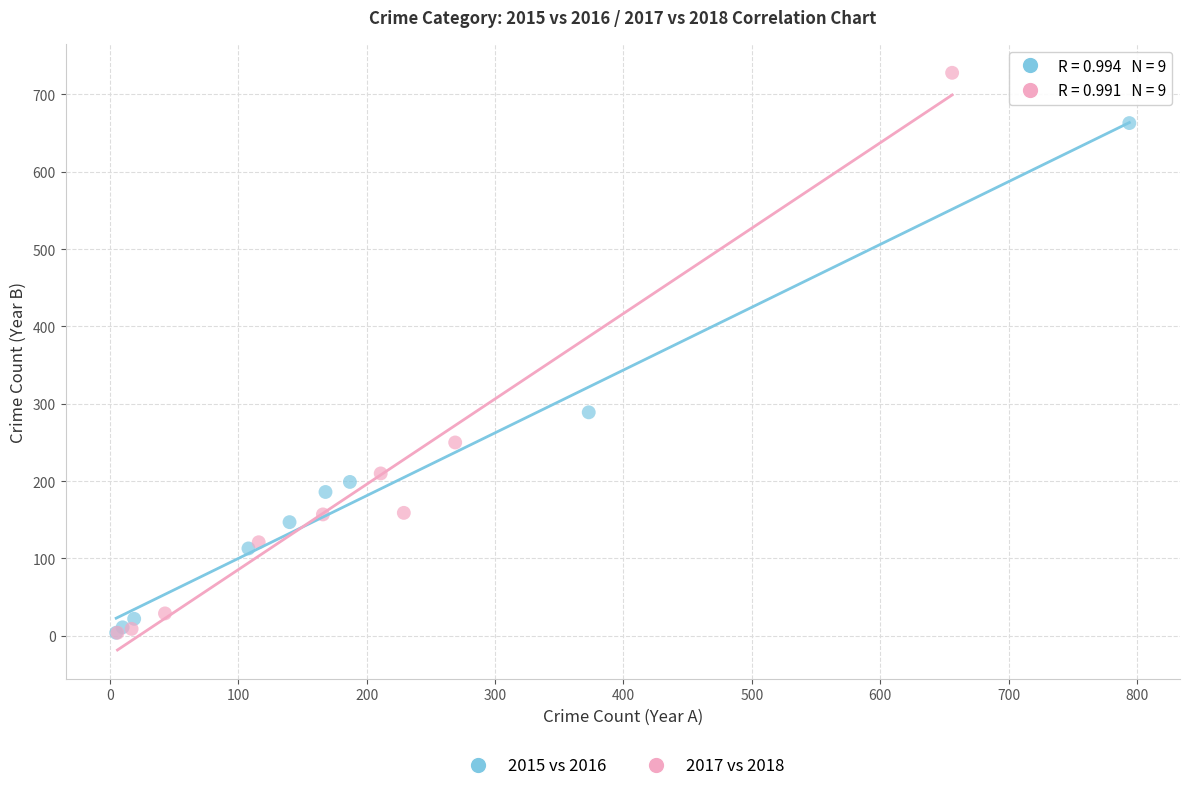

Which series reaches the maximum Y coordinate?

2017 vs 2018